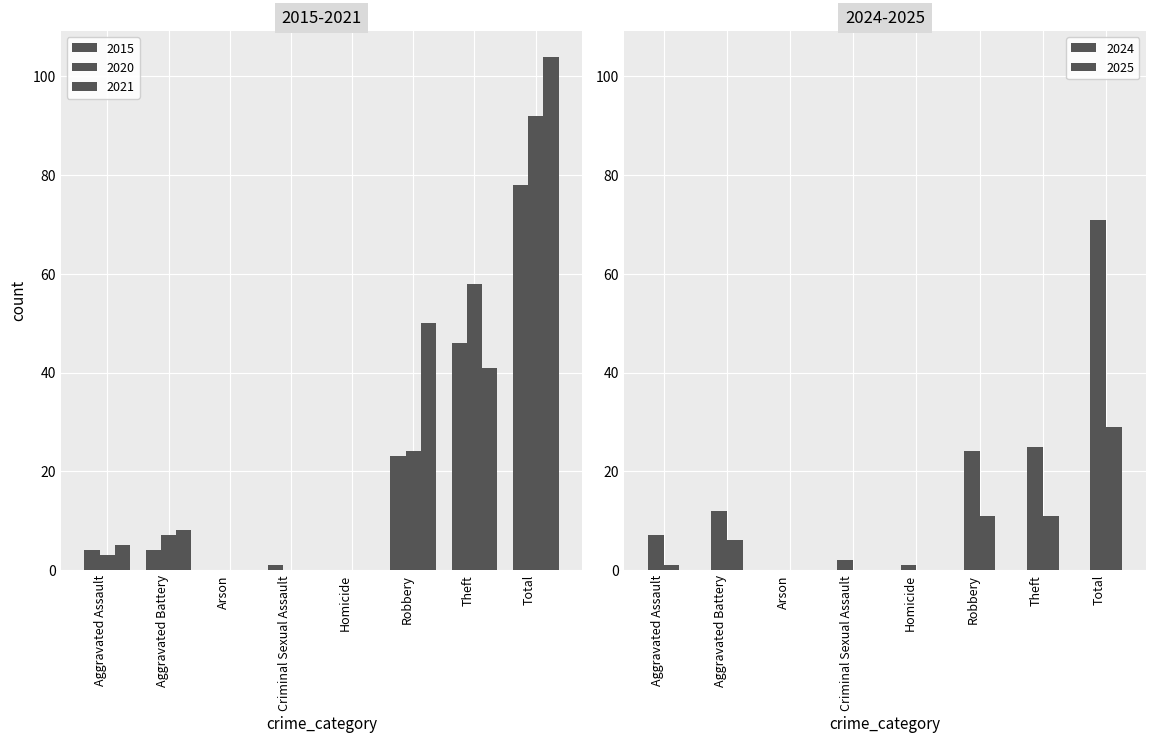

Reading left to right, list all the values displayed in this chart.

2015: 4	4	0	1	0	23	46	78
2020: 3	7	0	0	0	24	58	92
2021: 5	8	0	0	0	50	41	104
2024: 7	12	0	2	1	24	25	71
2025: 1	6	0	0	0	11	11	29